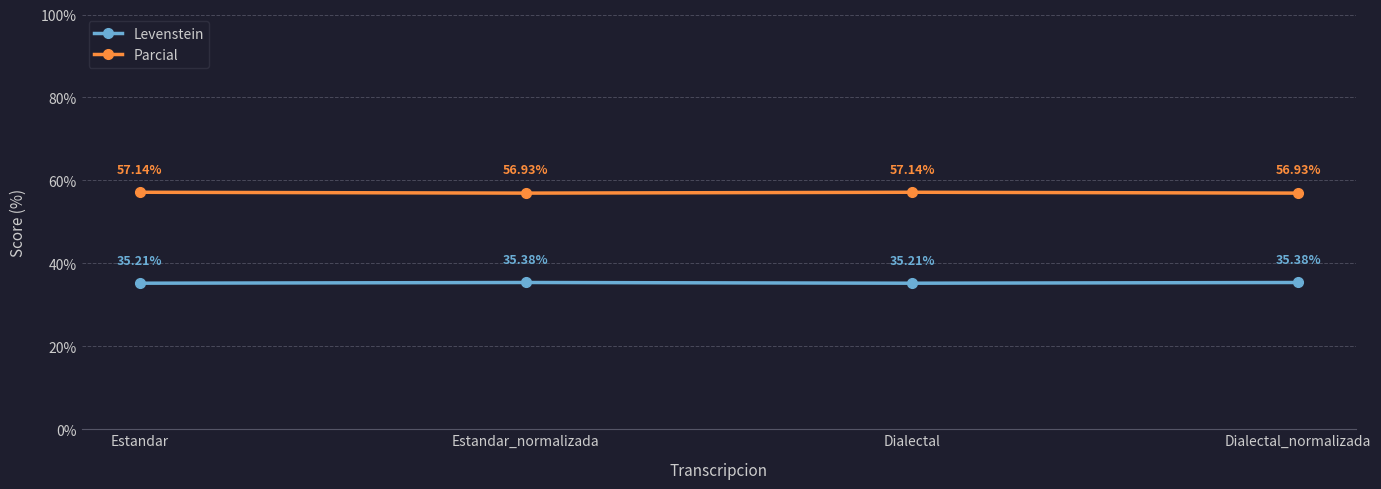

What are all the series names shown in the legend?

Levenstein, Parcial